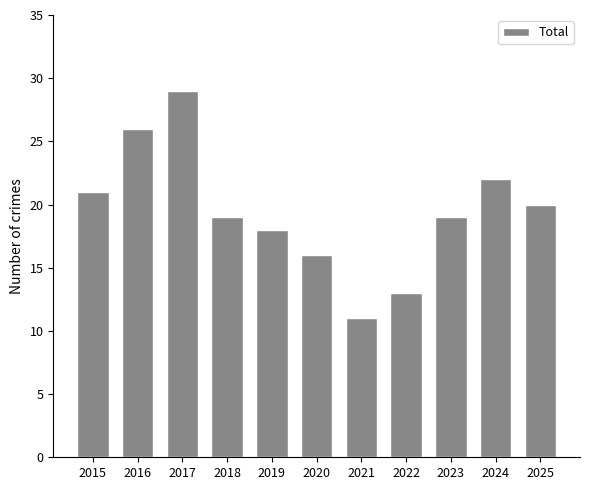

At which label is the value closest to 20?

2025